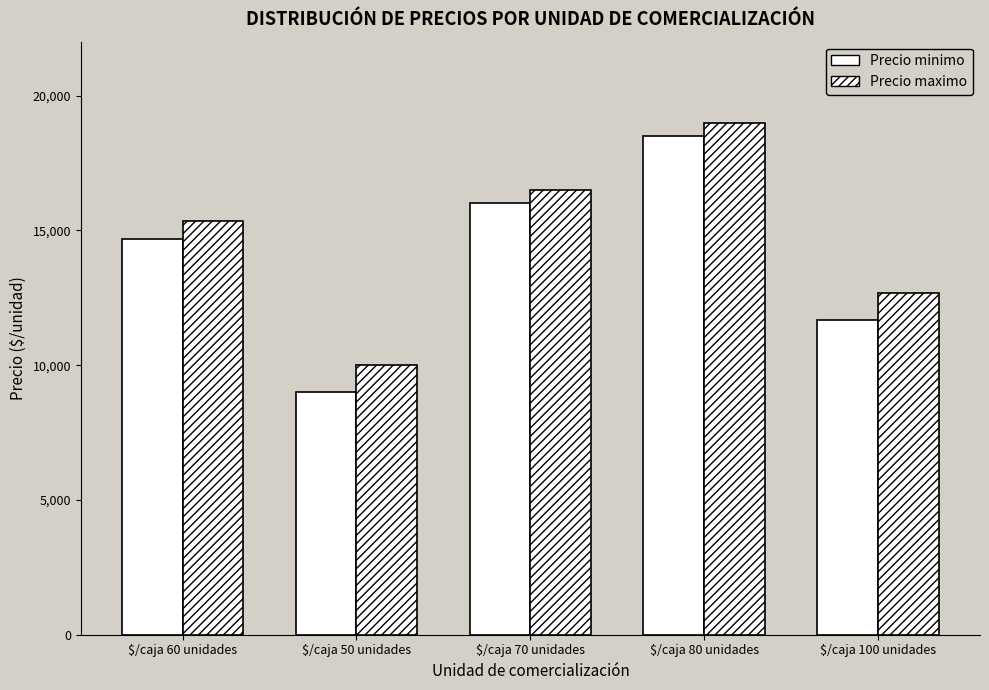

What is the average value of the Precio minimo series?

13973